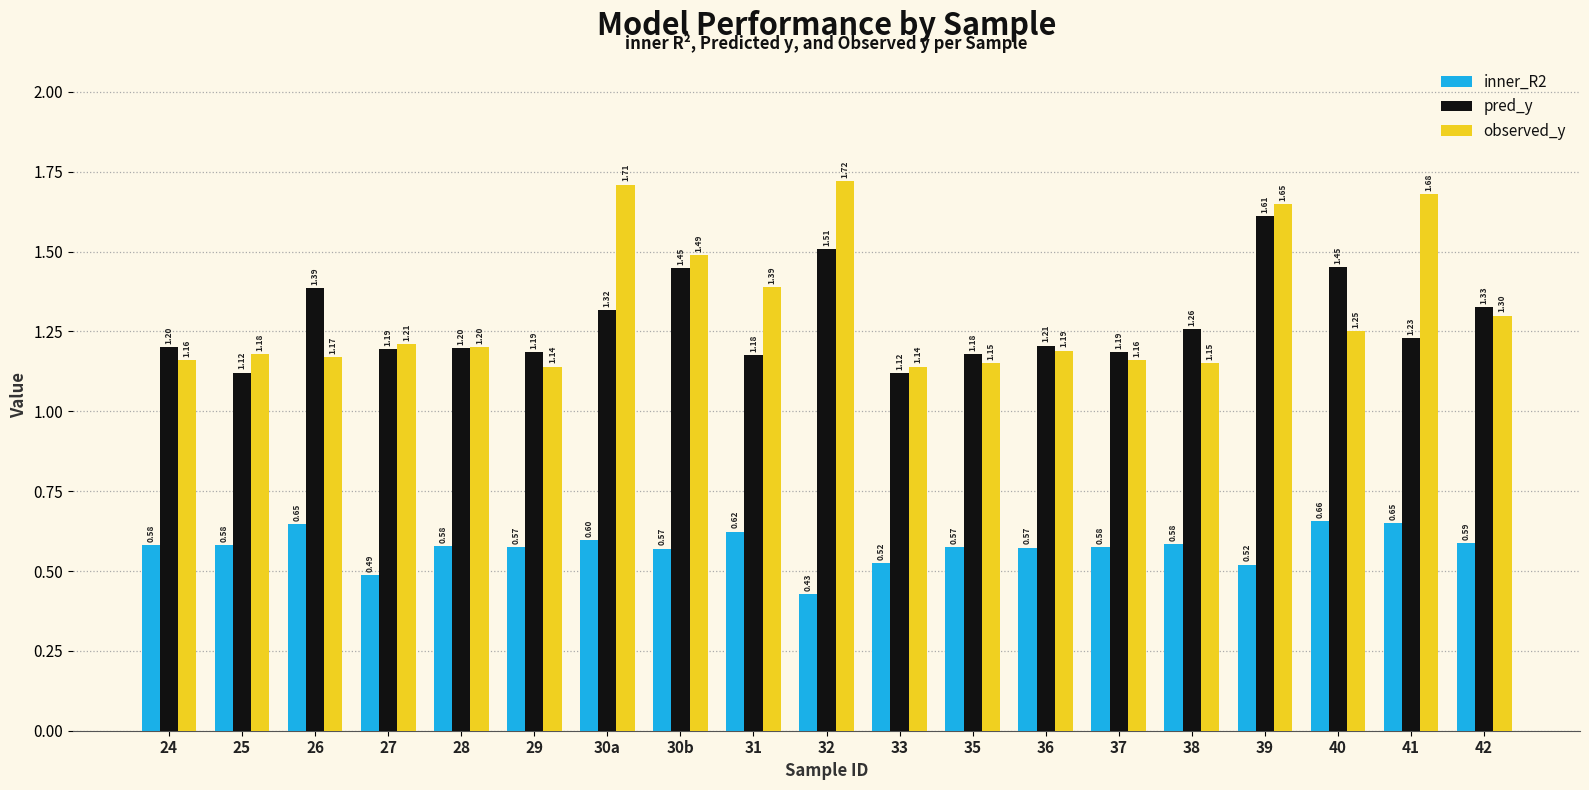

The value of observed_y at 27 is 0.3. True or false?

False